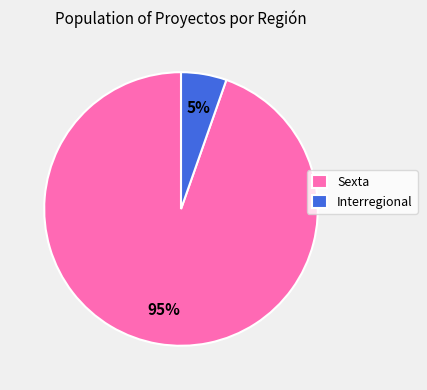

To the nearest percent, what is the average slice percentage?

50%